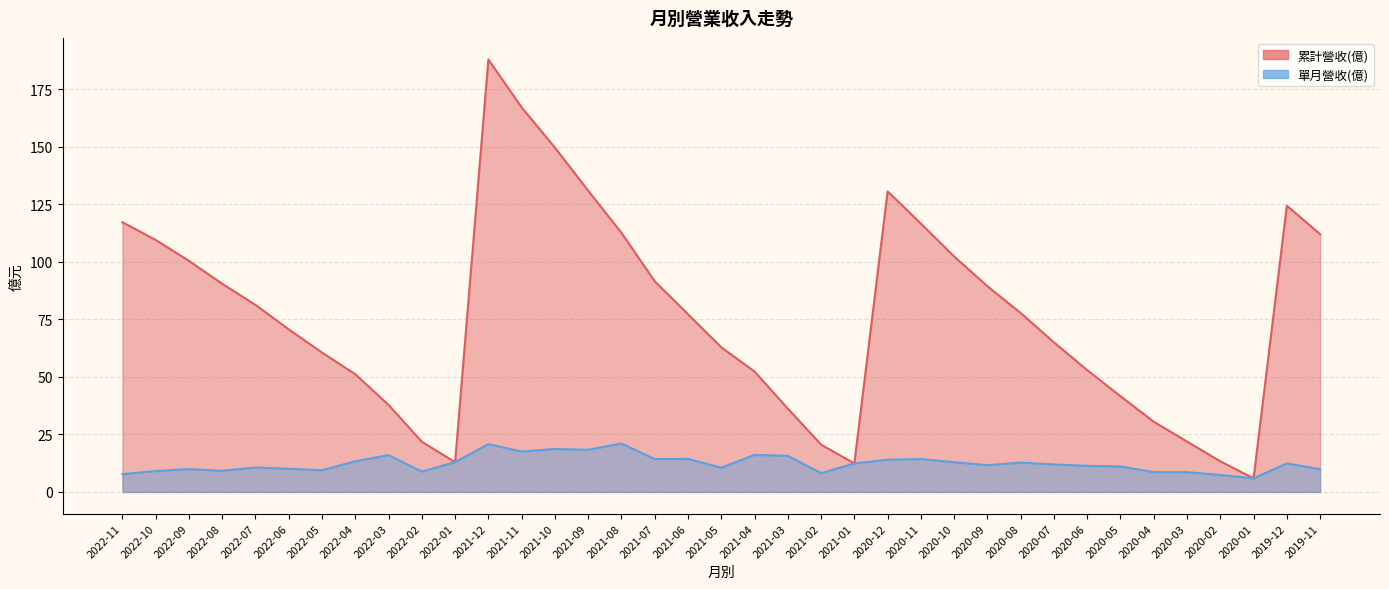

In 累計營收(億), how many points are lower than both neighbors (excluding endpoints)?

3